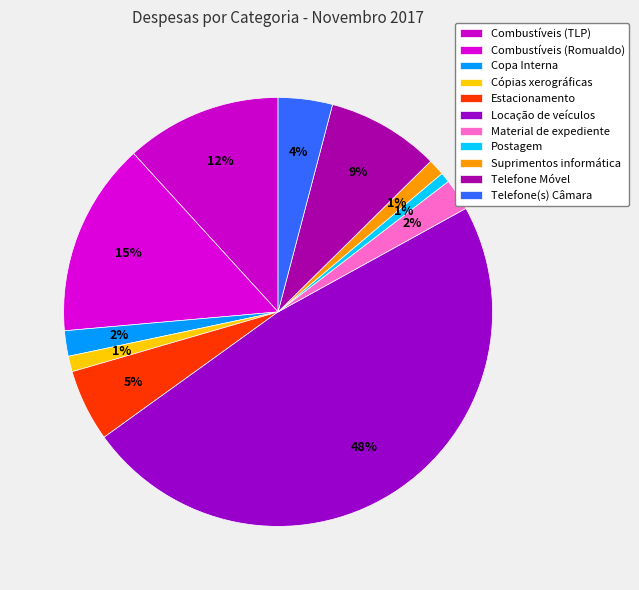

Is it true that Suprimentos informática is 11% of the pie?

False